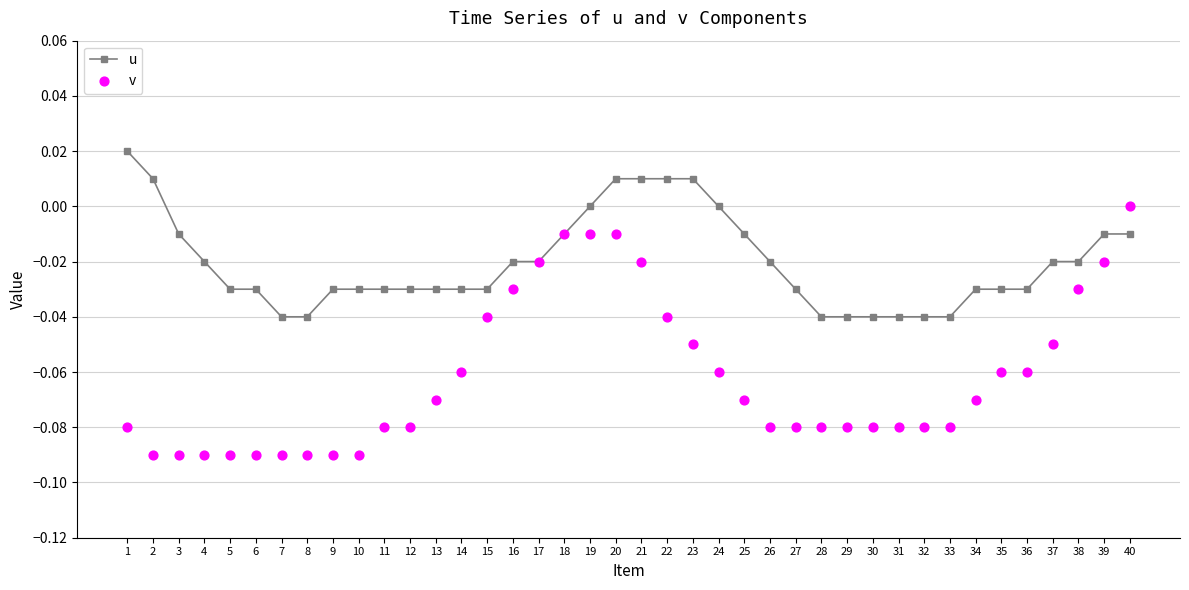

Which series has the widest spread of Y values?

v